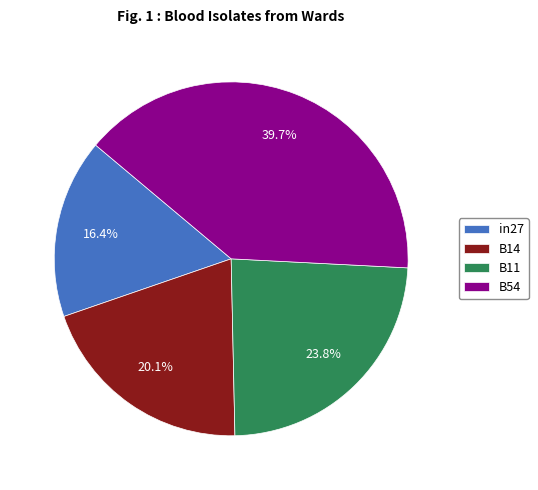

Approximately how many times larger is the value at B11 compared to B54?

0.6